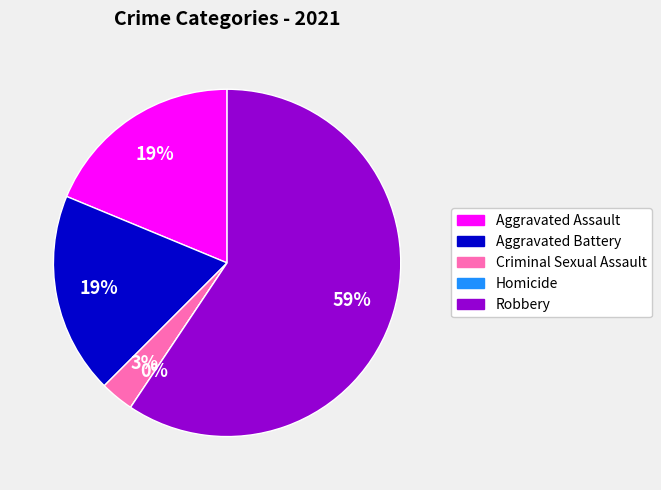

Rank the categories by value from lowest to highest.

Homicide, Criminal Sexual Assault, Aggravated Assault, Aggravated Battery, Robbery